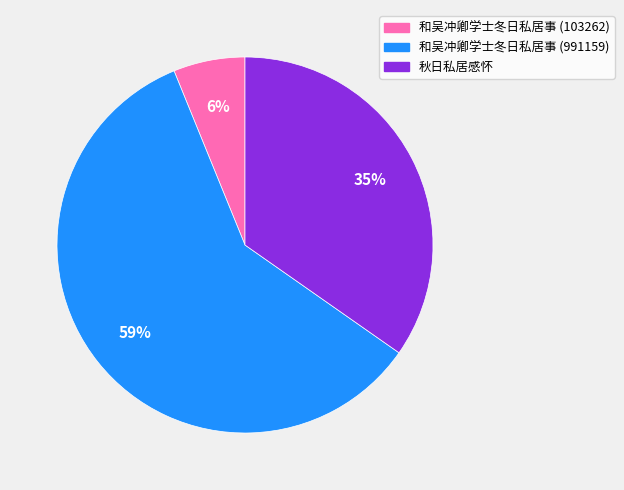

What is the smallest slice in the pie chart?

和吴冲卿学士冬日私居事 (103262)